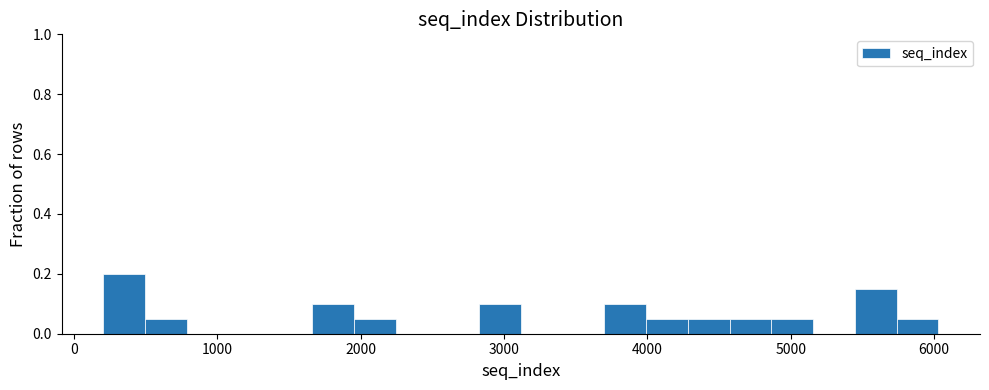

Read against the x-axis, roughly where is the centre of the tallest bar?

400